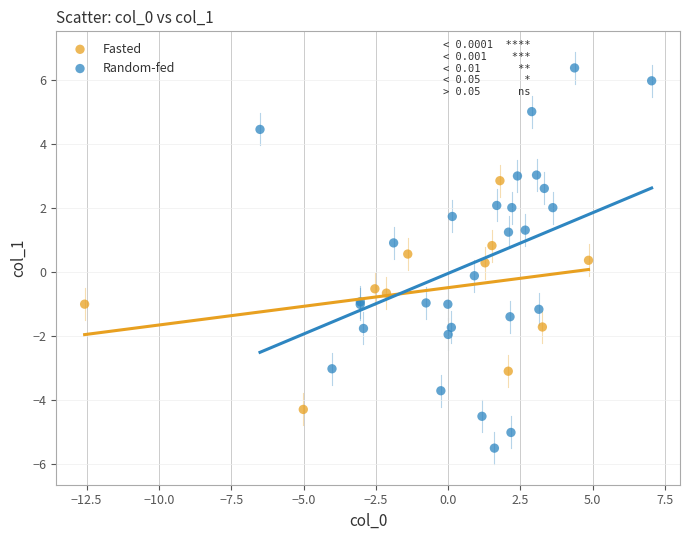

Which series contains the highest Y value?

Random-fed